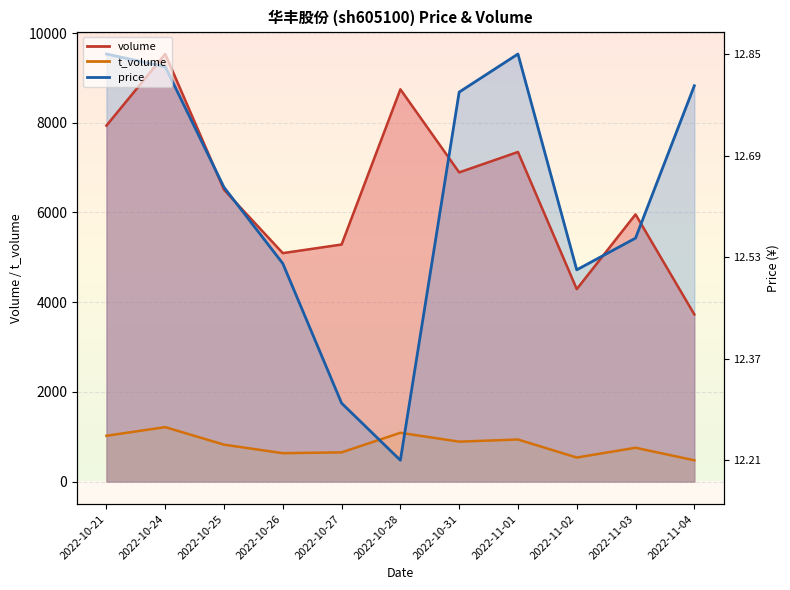

Which has a higher value, 2022-10-21 or 2022-11-04?

2022-10-21